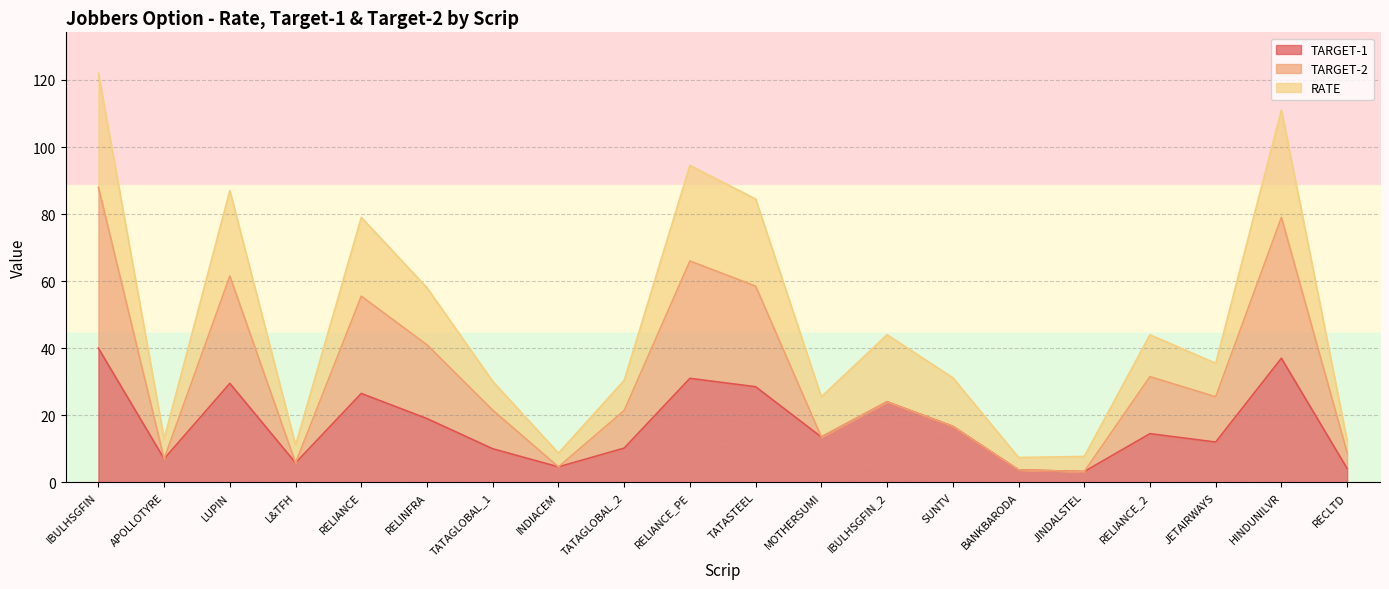

Which category has the lowest value in the TARGET-1 series?

JINDALSTEL